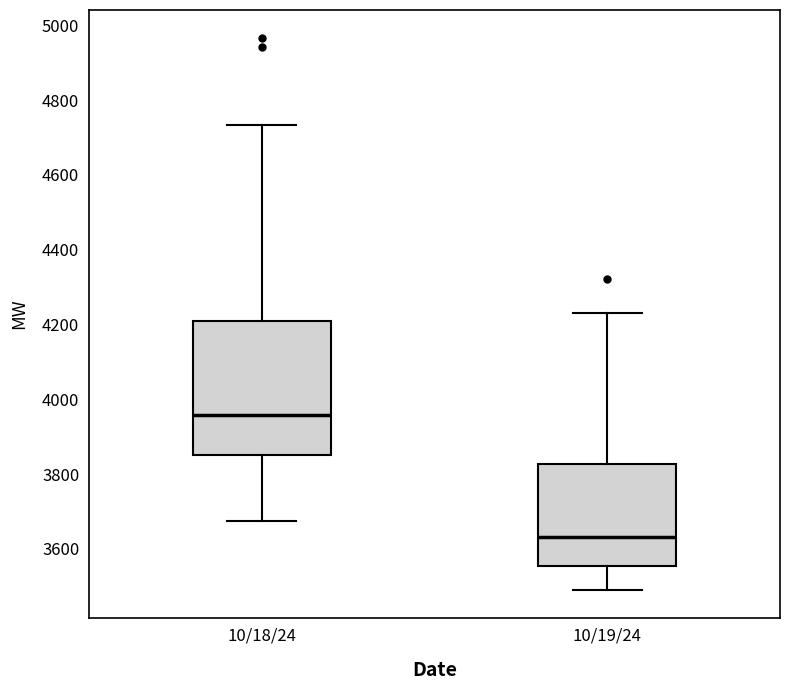

Reading left to right, transcribe this box plot: for each box, give where its median line is, the range the box spans, and where its two whiskers end, as read against the y-axis. The values are not printed on the chart, so give them approximately, as read against the axis.

10/18/24: median 3960, box 3840 to 4200, whiskers 3680 to 4740
10/19/24: median 3640, box 3560 to 3820, whiskers 3500 to 4240